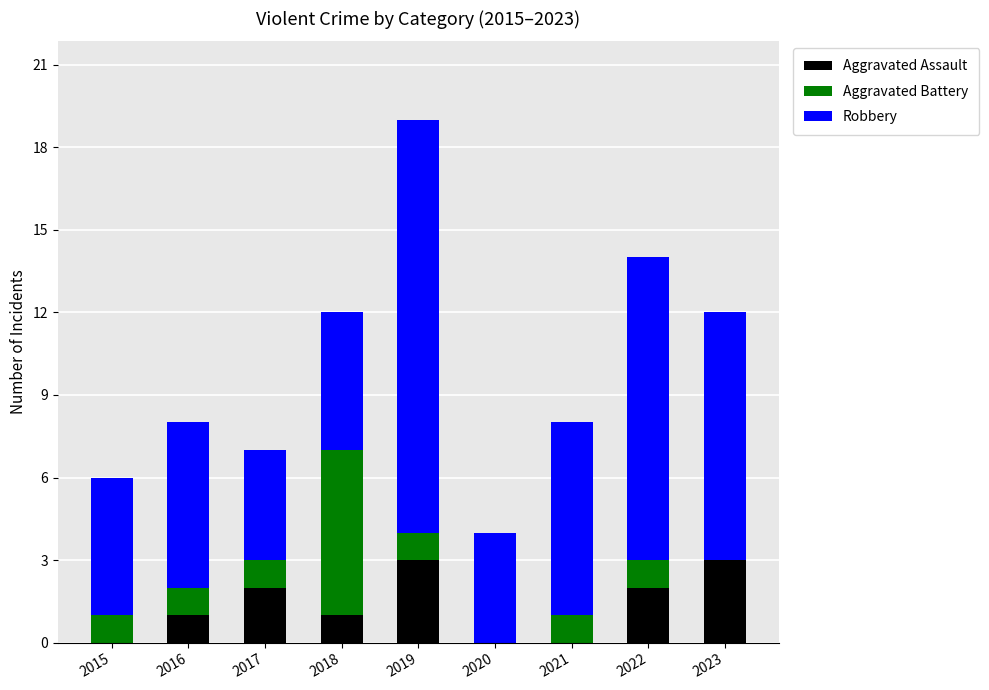

What is the maximum value for Aggravated Assault?

3